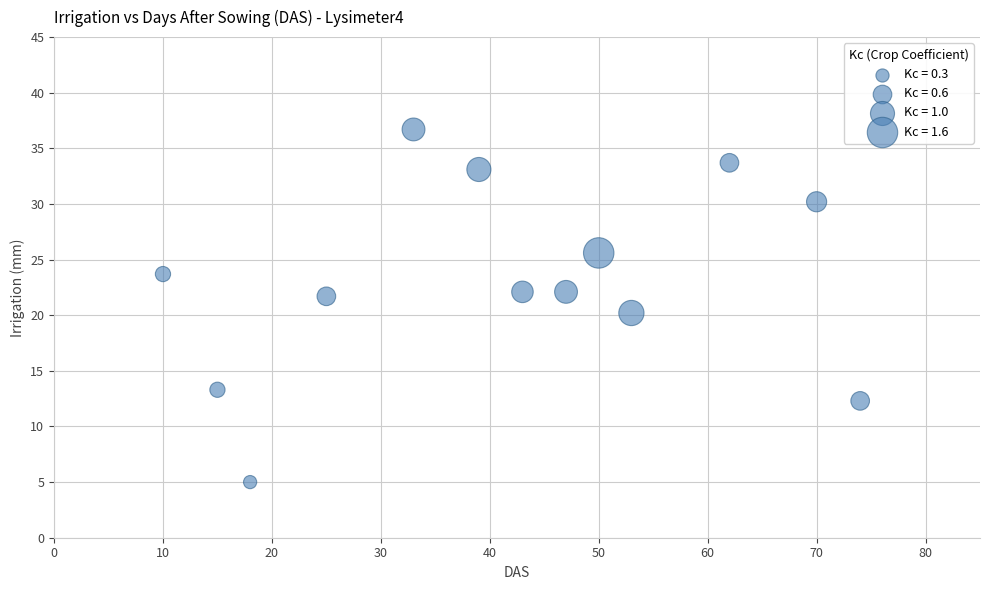

What is the range of Y values (max minus min)?

31.7